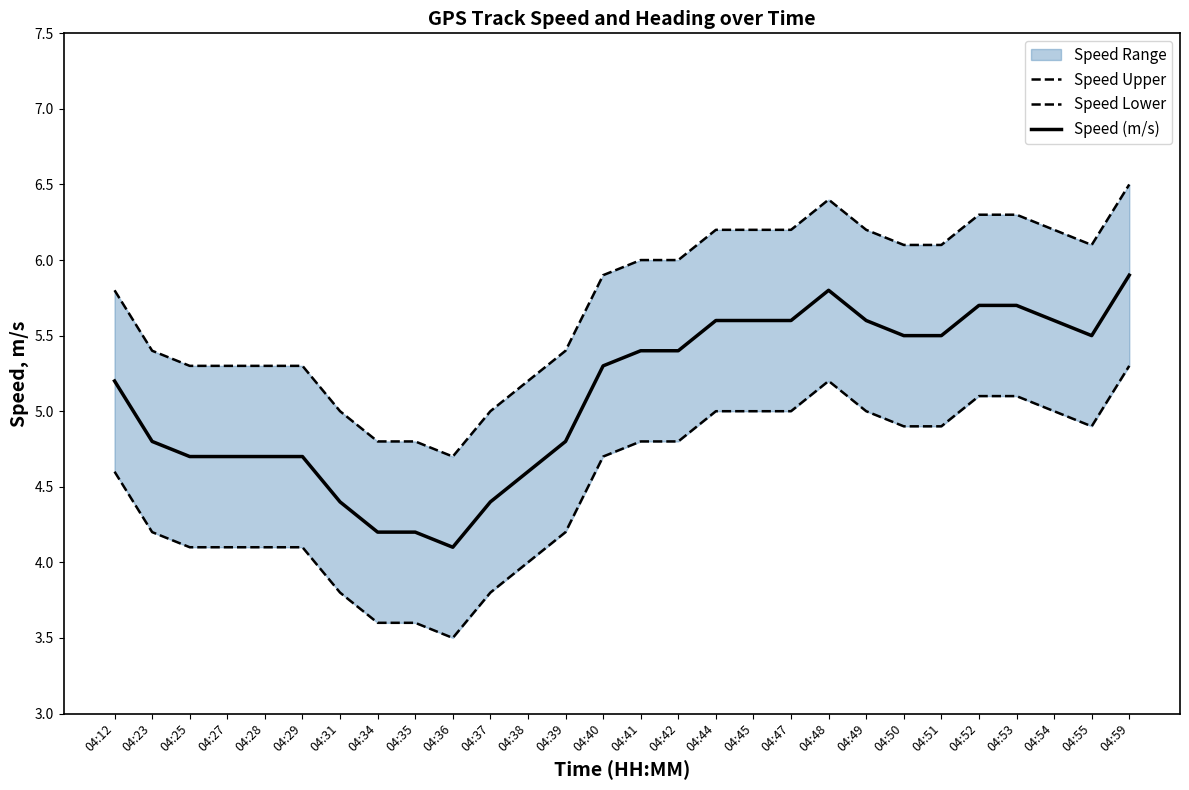

What is the difference between the second highest and second lowest values in the Speed (m/s) series?

1.6